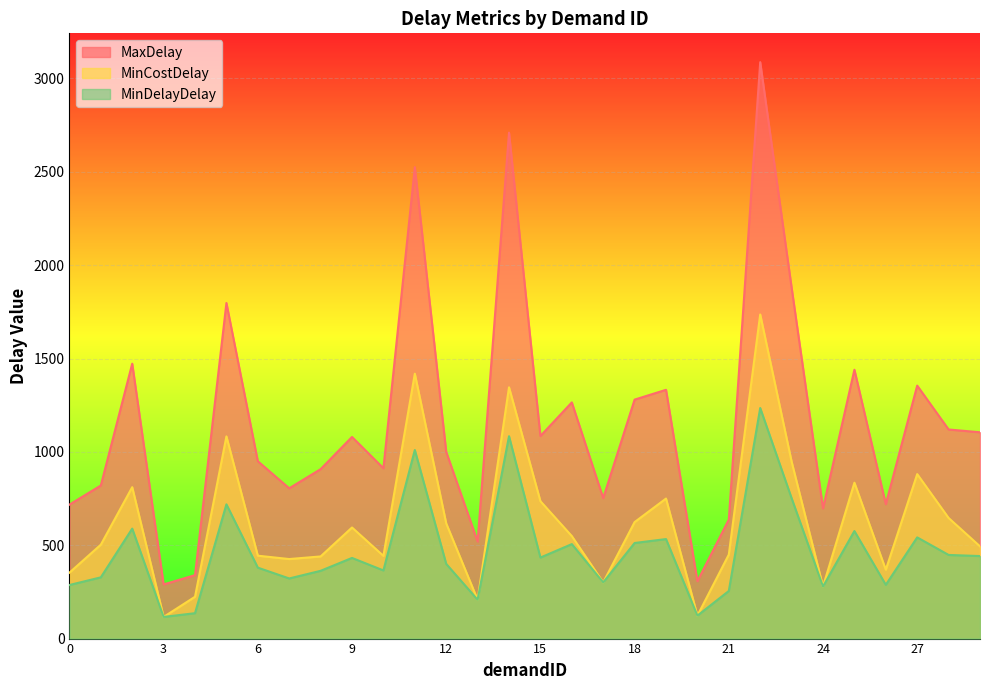

What is the average value of the MinDelayDelay series?

465.5